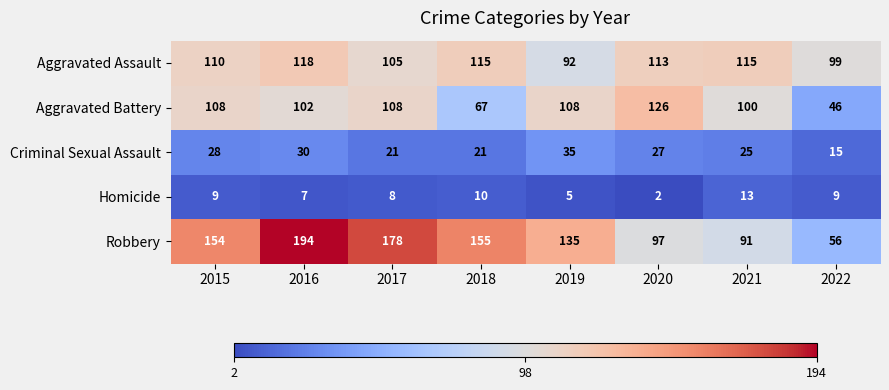

How many data points does each series have?

8